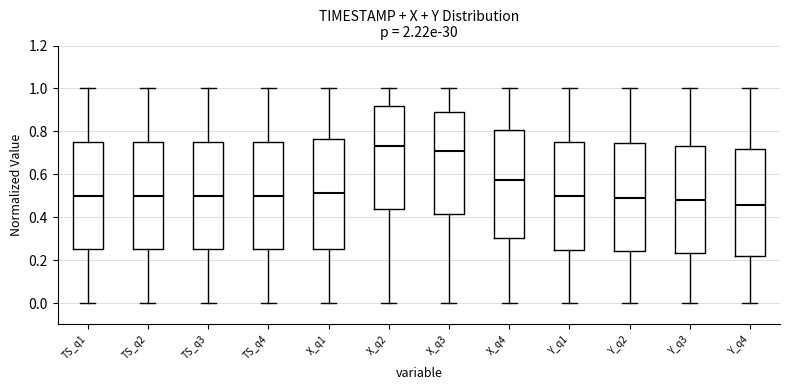

Which box's median line is the lowest?

Y_q4